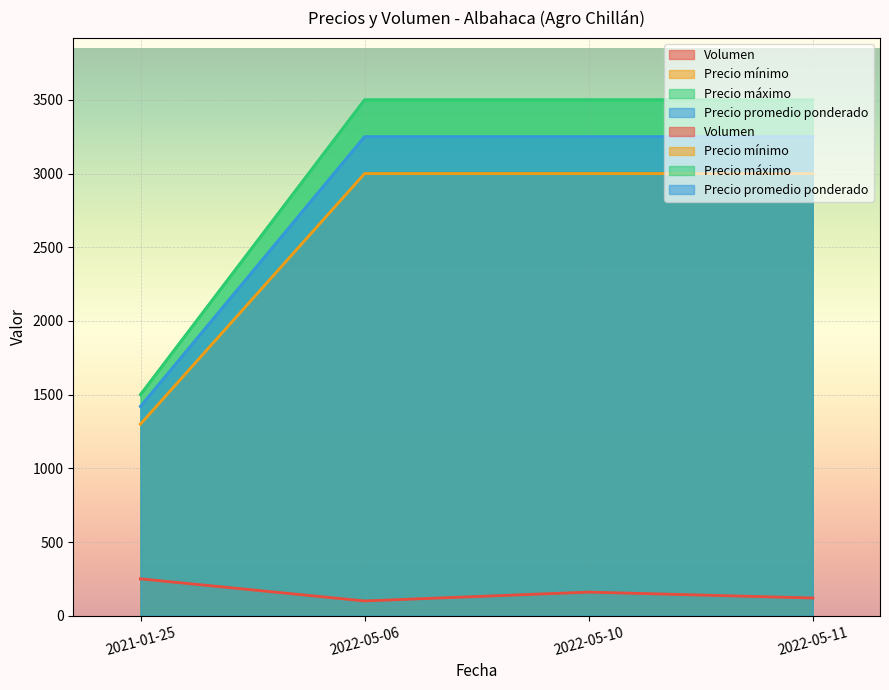

List the series in order of their peak value, lowest first.

Volumen, Precio mínimo, Precio promedio ponderado, Precio máximo